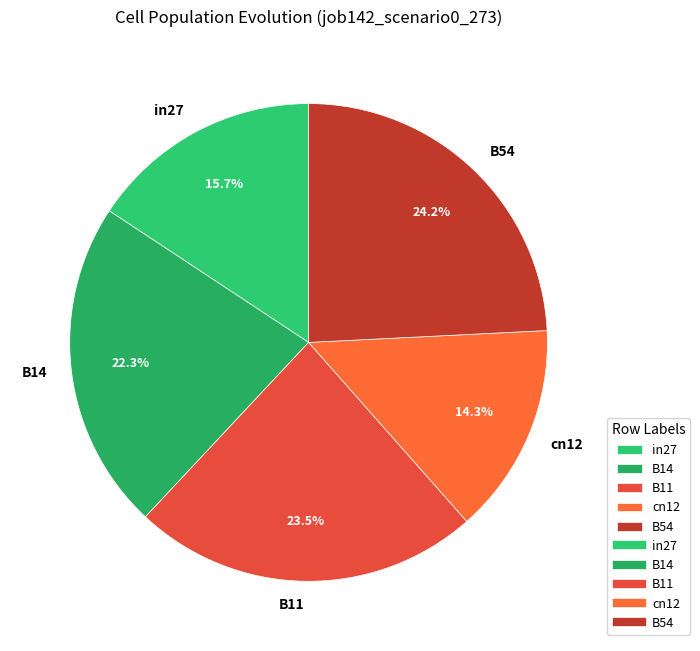

How many segments does this pie chart have?

5